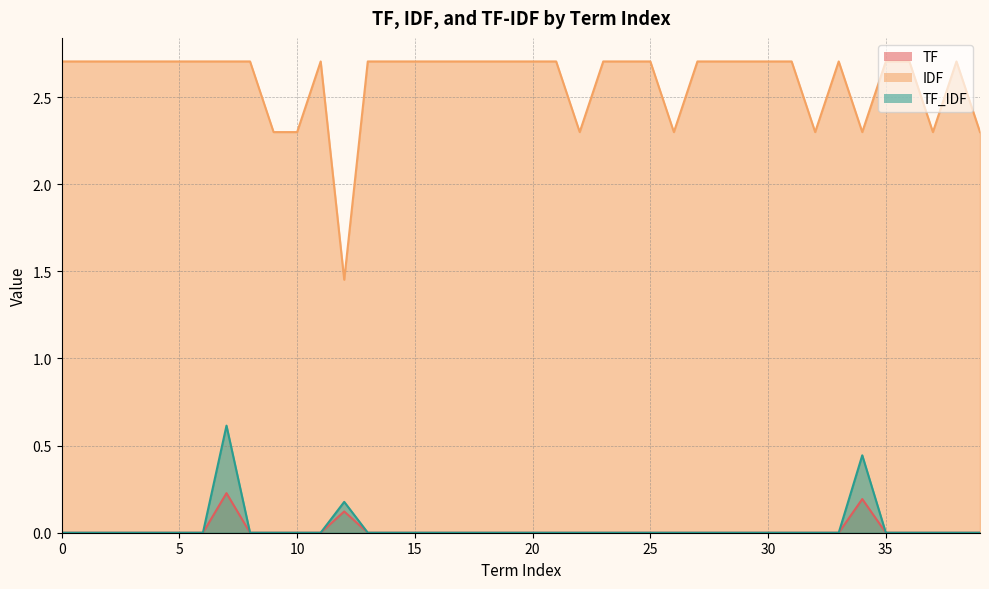

What are all the series names shown in the legend?

TF, IDF, TF_IDF